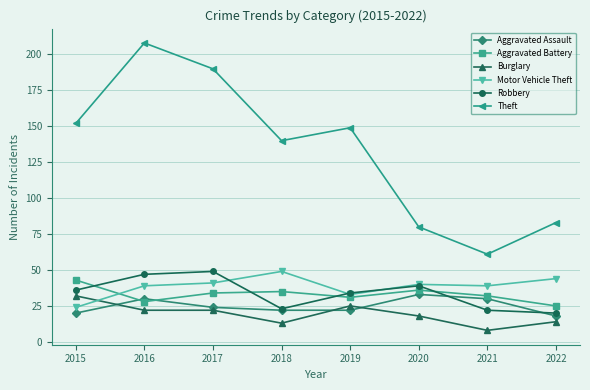

At which category does Aggravated Assault reach its first local peak?

2016